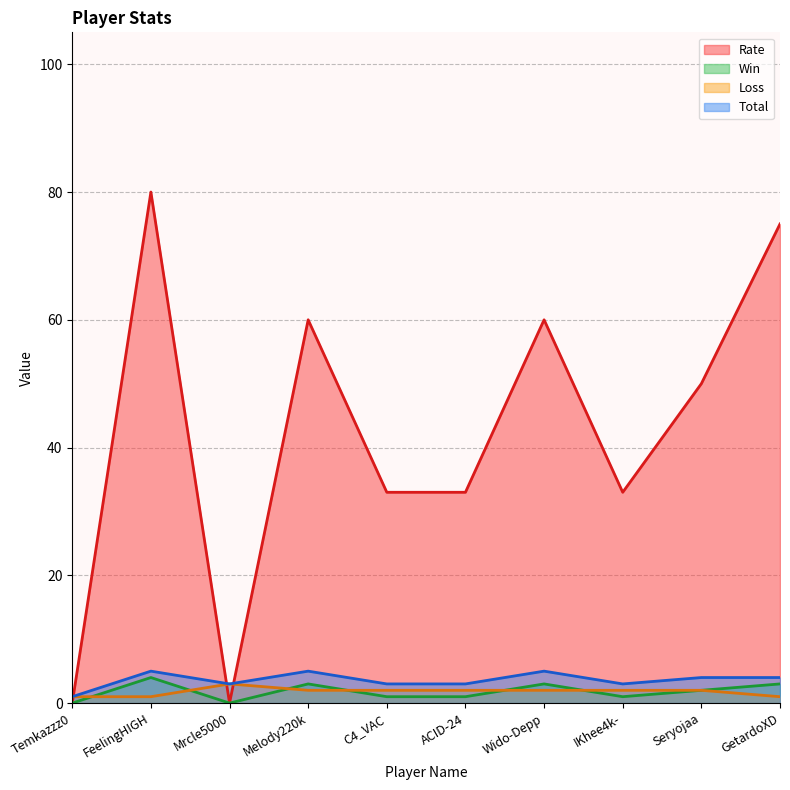

At how many categories does at least one series exceed 31?

8